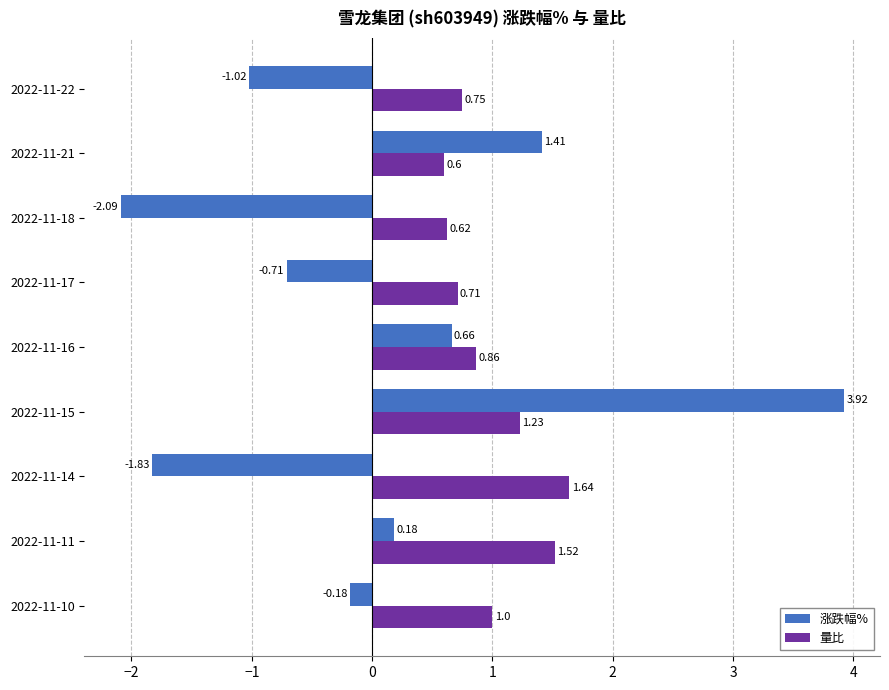

What is the difference between the highest and lowest values at 2022-11-15?

2.7